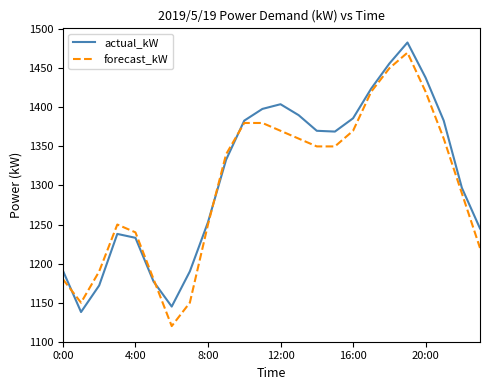

What is the difference between the maximum and minimum values in the forecast_kW series?

350